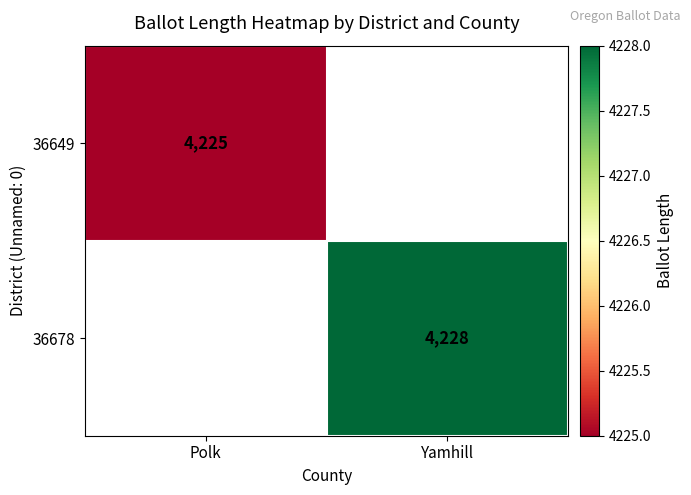

The 36678 series shows 6123 at Yamhill. True or false?

False